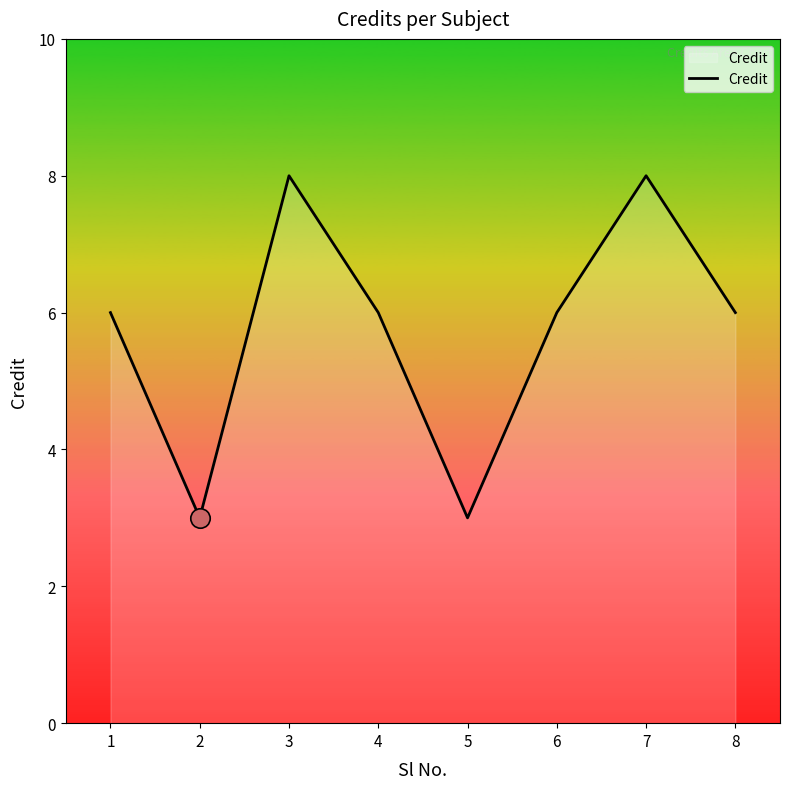

Where is the first local maximum?

3